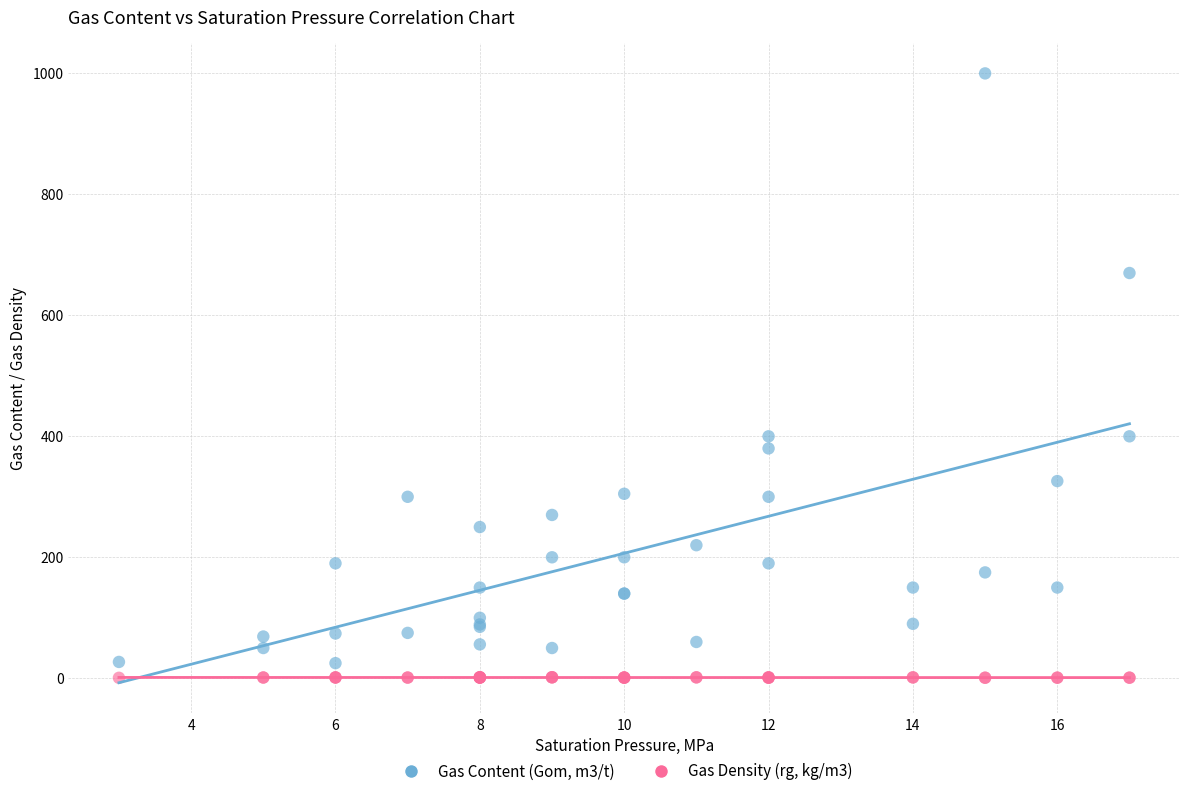

Which series reaches the maximum Y coordinate?

Gas Content (Gom, m3/t)